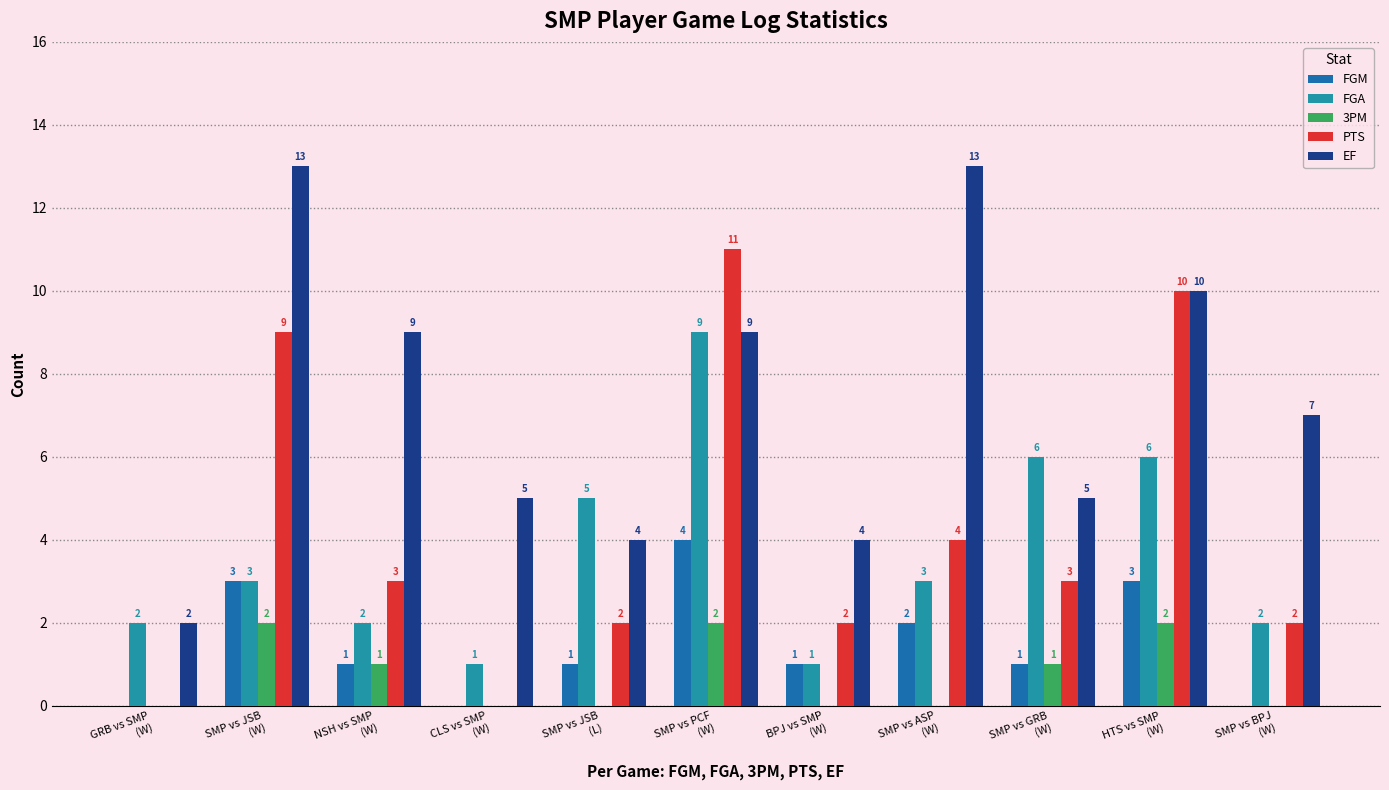

What is the maximum value for FGM?

4